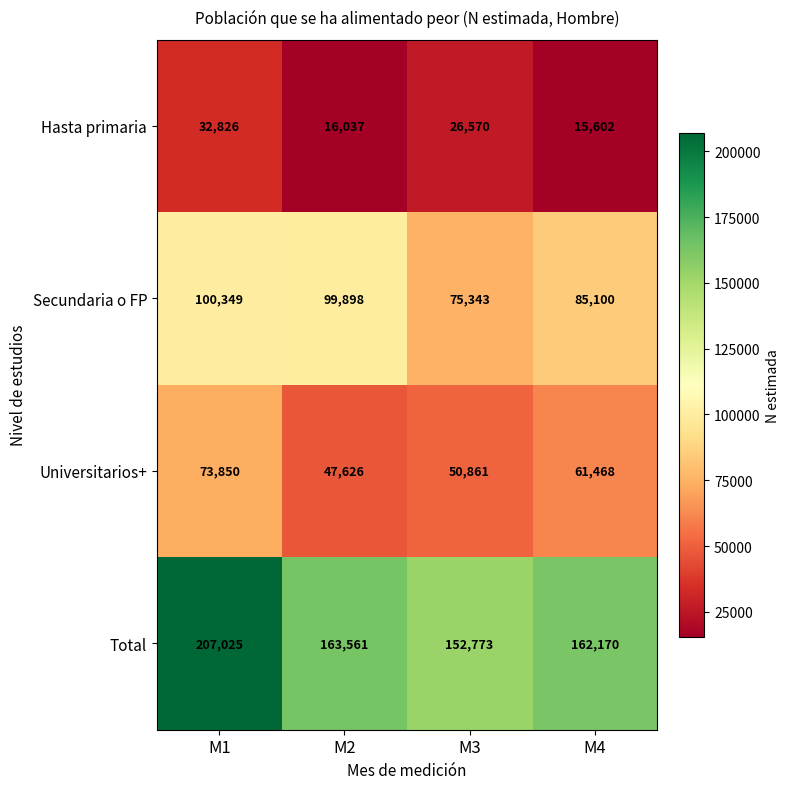

What is the minimum value shown in the chart?

15602